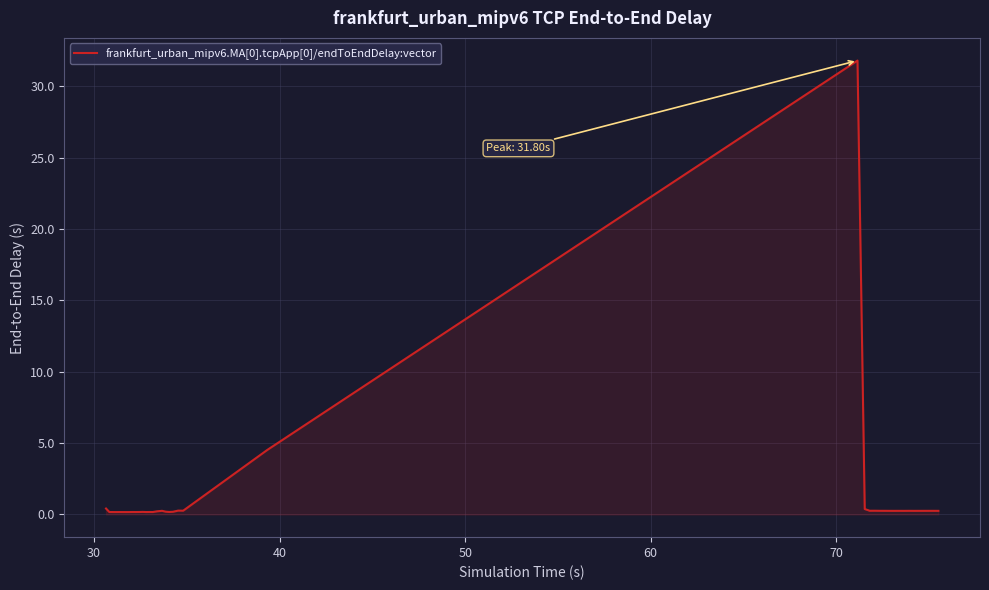

What is the difference between the maximum and minimum values?

31.6